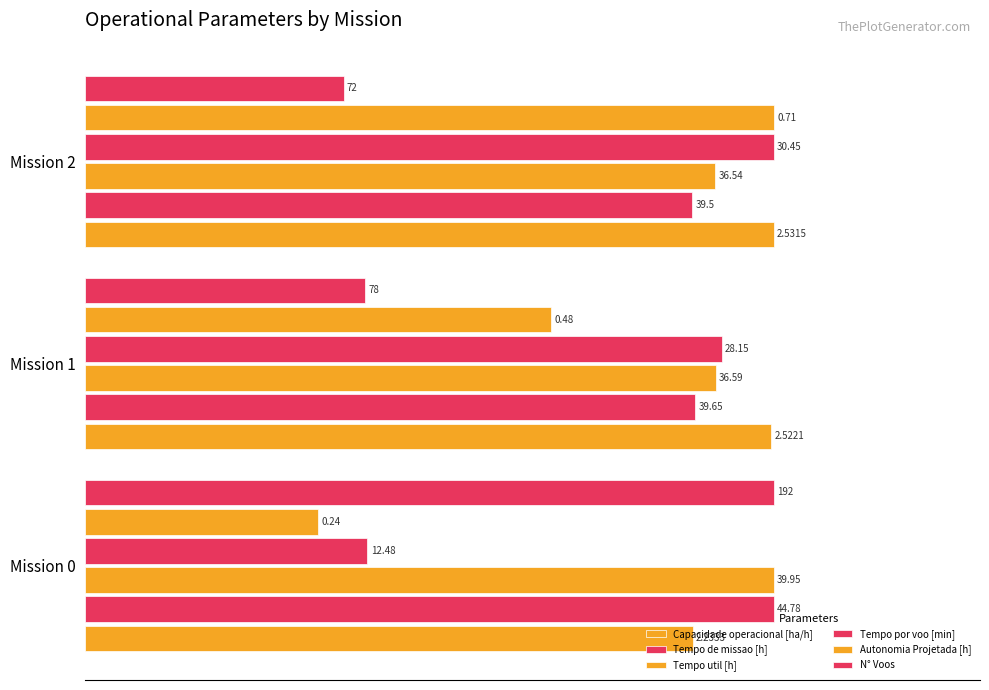

Which series has the widest spread of values?

Autonomia Projetada [h]